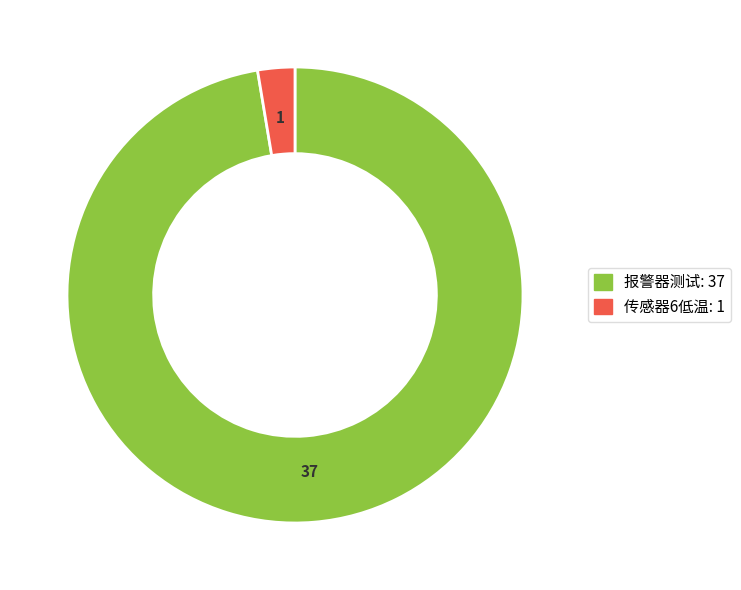

Between 传感器6低温 and 报警器测试, which is larger?

报警器测试